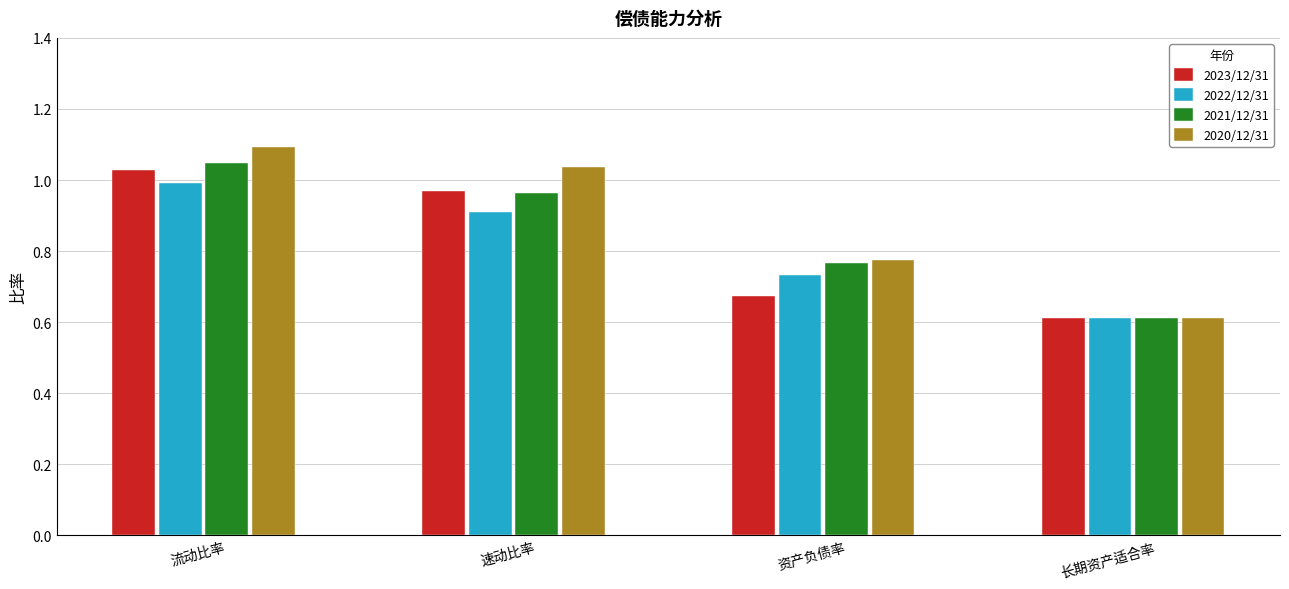

Where is 2022/12/31 nearest to the value 0?

长期资产适合率